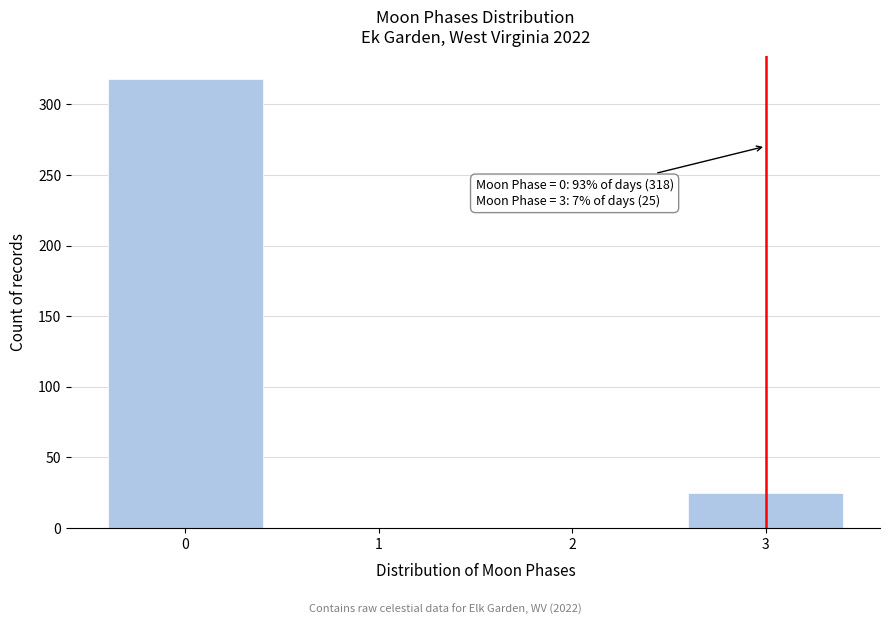

Reading right to left, list all the values displayed in this chart.

3=25	2=0	1=0	0=318